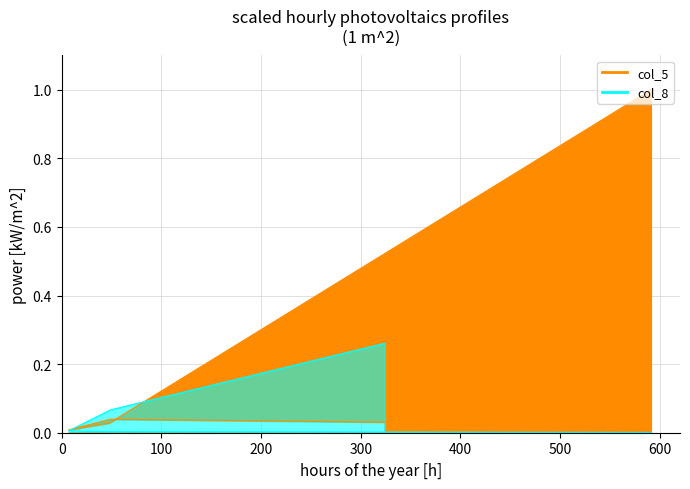

What position from the right is 324?

5